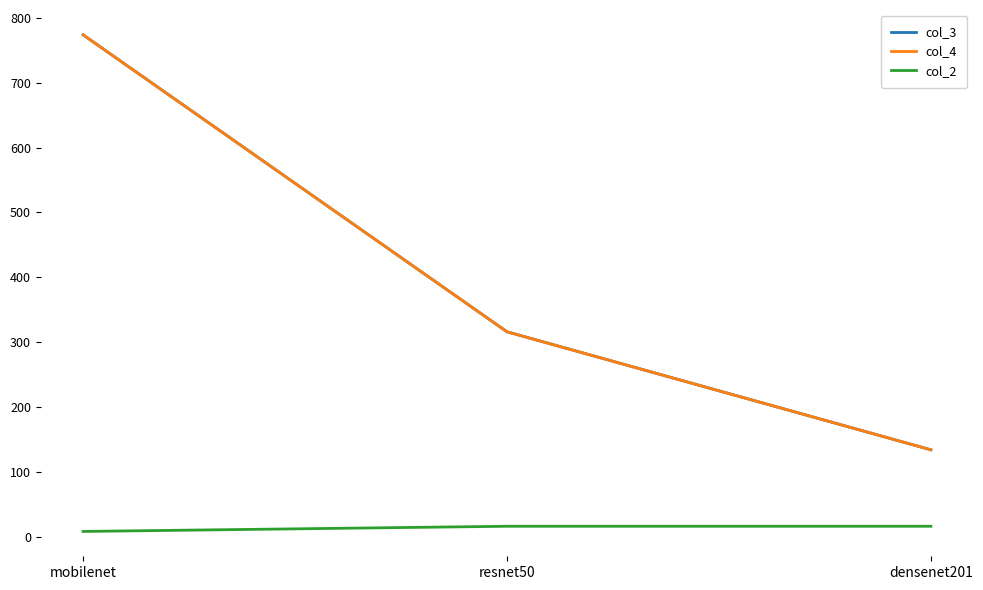

How many col_2 values are between 8 and 16?

3